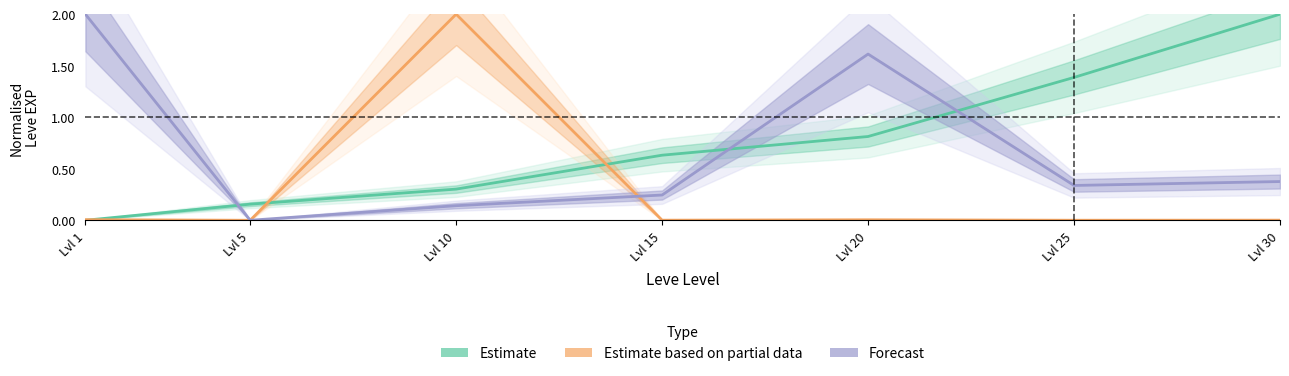

After their last crossing, which series has the higher values: Estimate based on partial data or Estimate?

Estimate